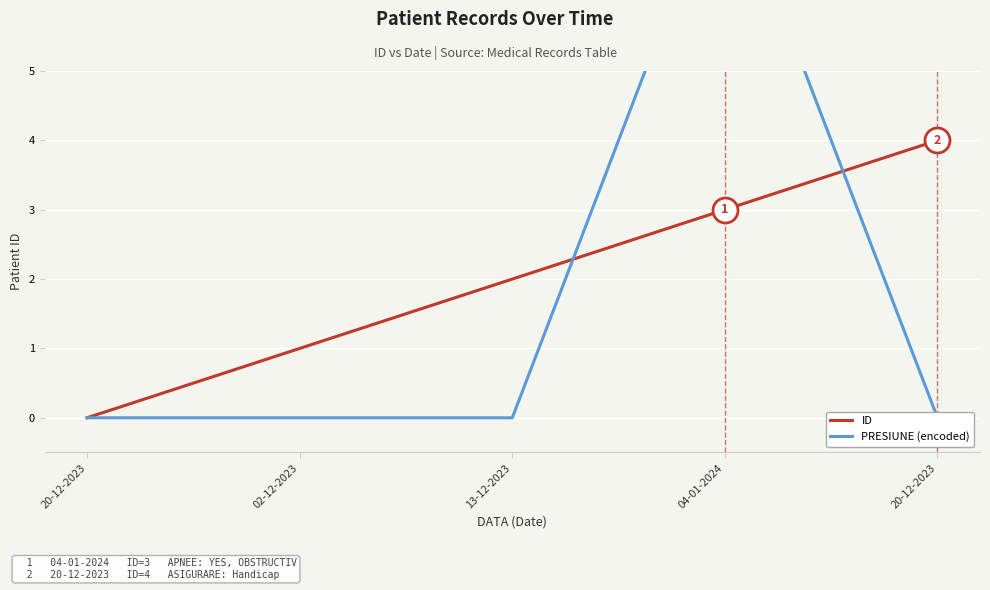

Which category has the lowest value in the PRESIUNE (encoded) series?

20-12-2023